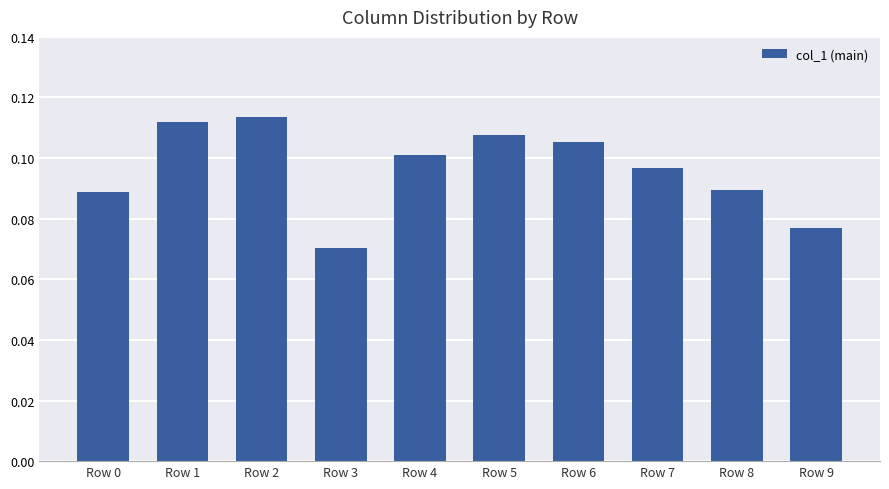

At which label is the value closest to 0?

Row 3